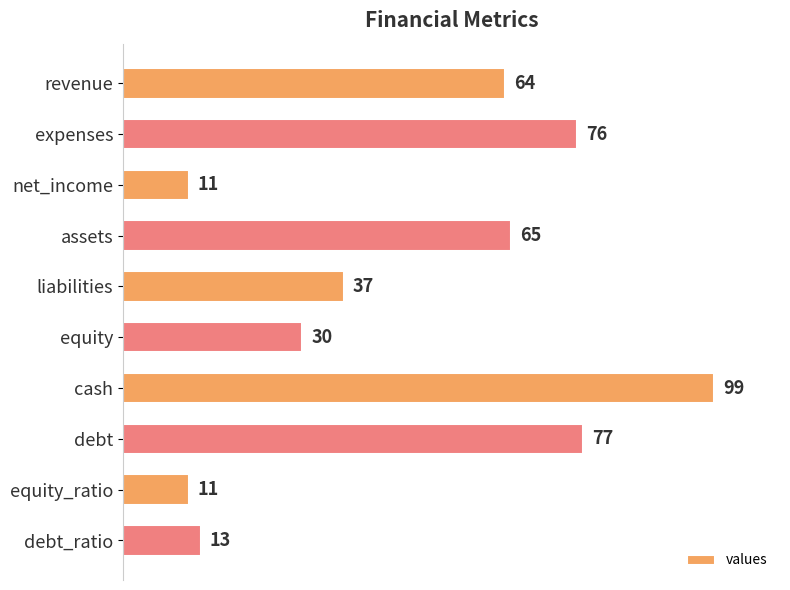

What is the value of the 7th bar from the top?

99